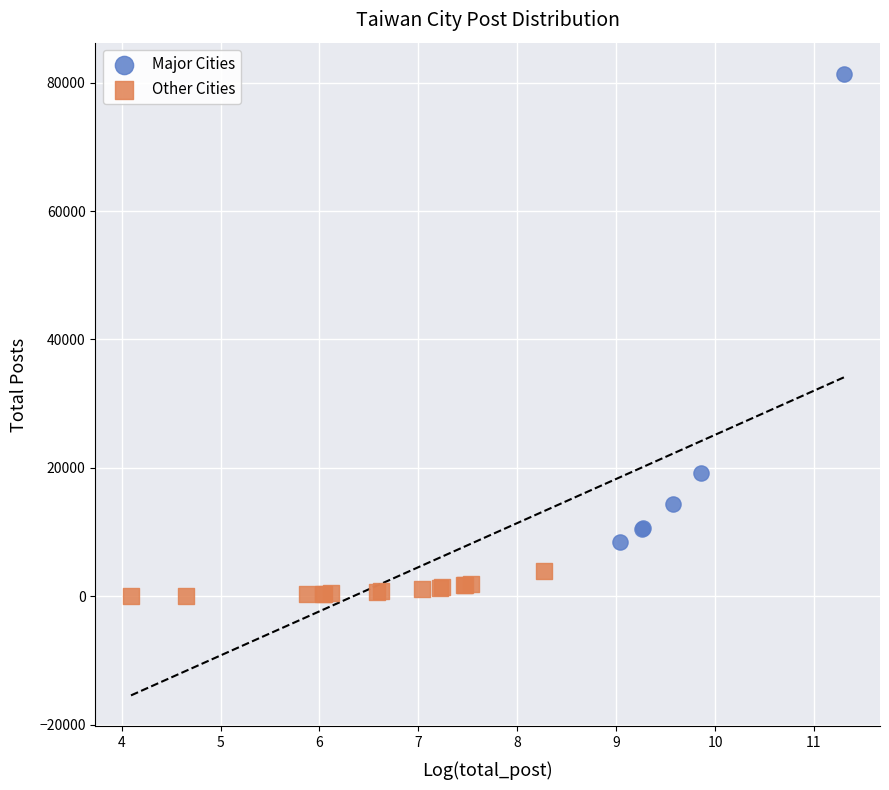

Which series has the widest spread of Y values?

Major Cities